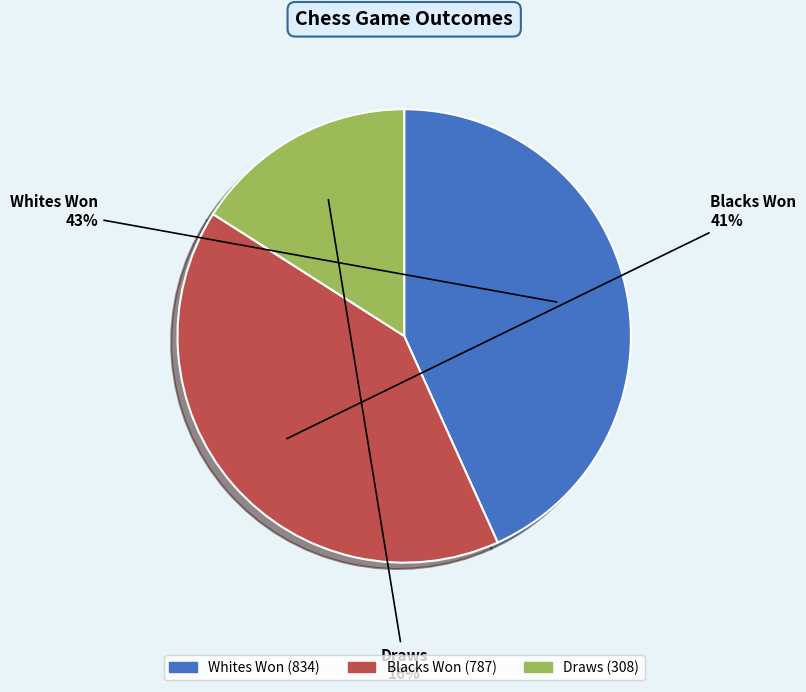

Do Whites Won and Blacks Won together represent more than half of the pie?

Yes